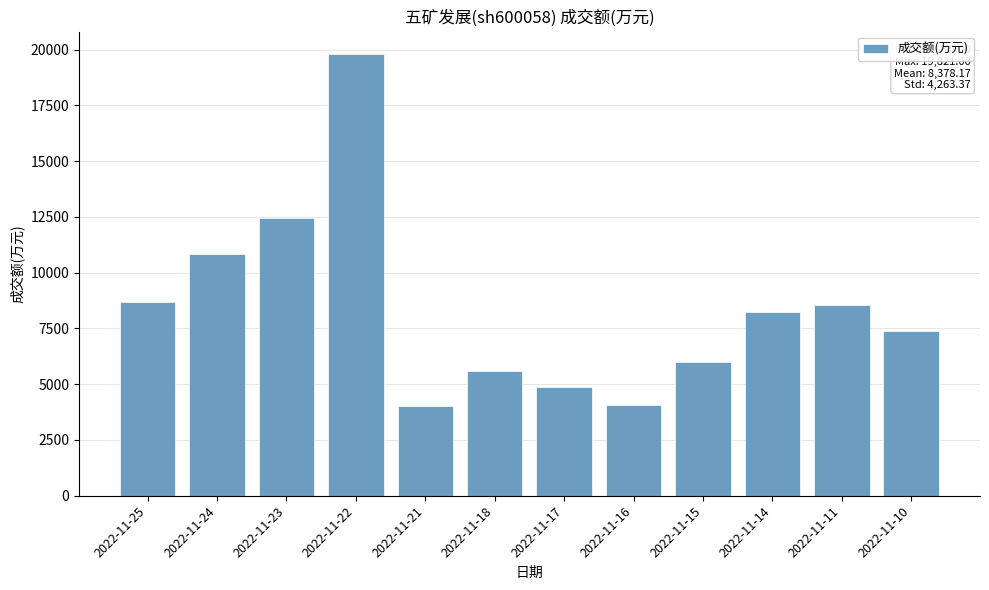

Where does the data first go above 8249?

2022-11-25